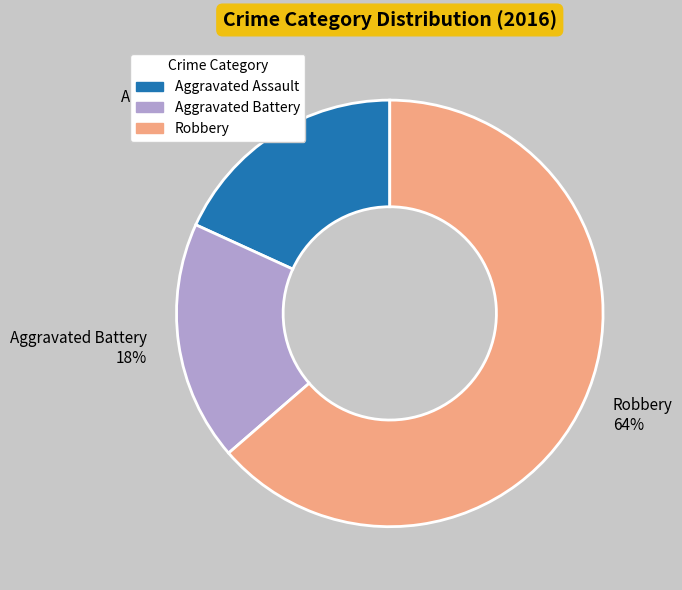

Combined, do Aggravated Assault and Robbery account for over 50%?

Yes